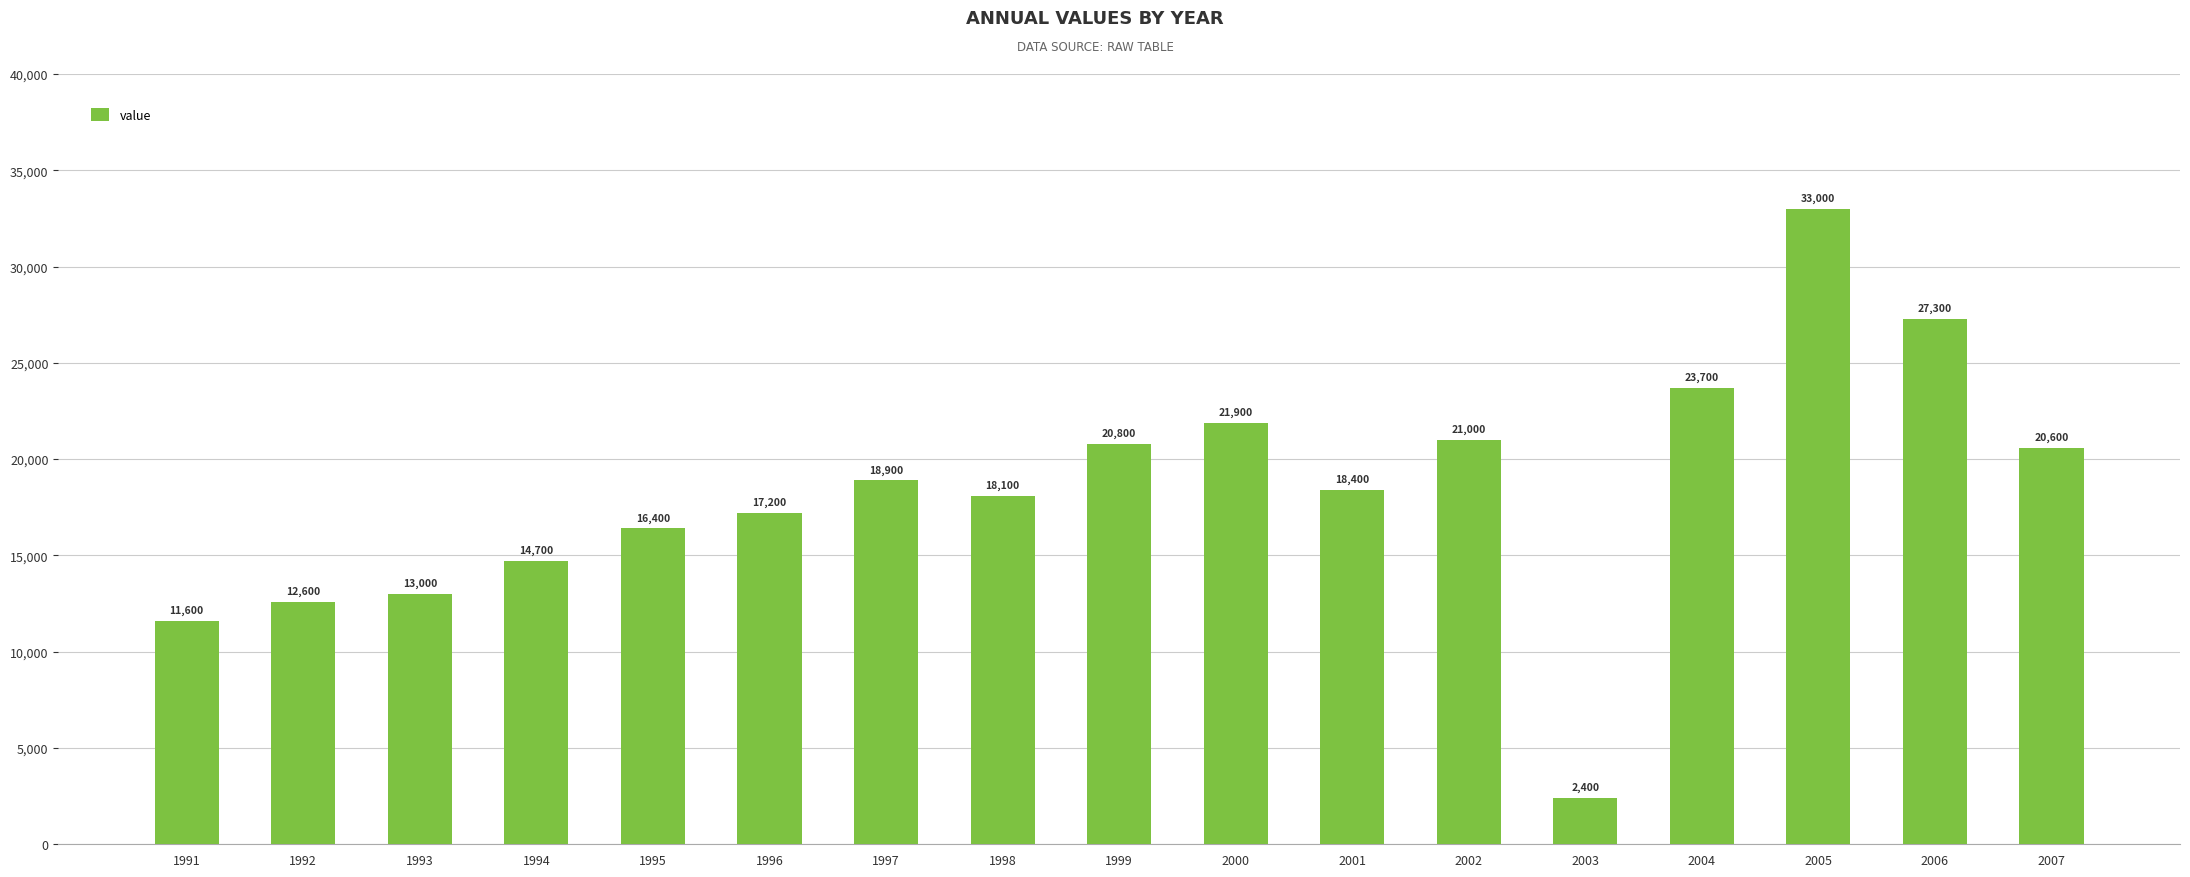

What is the value of the 8th bar from the left?

18100